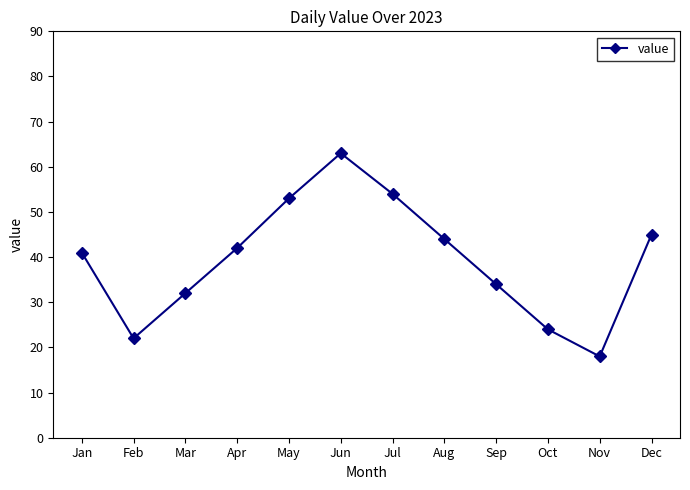

List the labels in order of value, largest first.

Jun, Jul, May, Dec, Aug, Apr, Jan, Sep, Mar, Oct, Feb, Nov